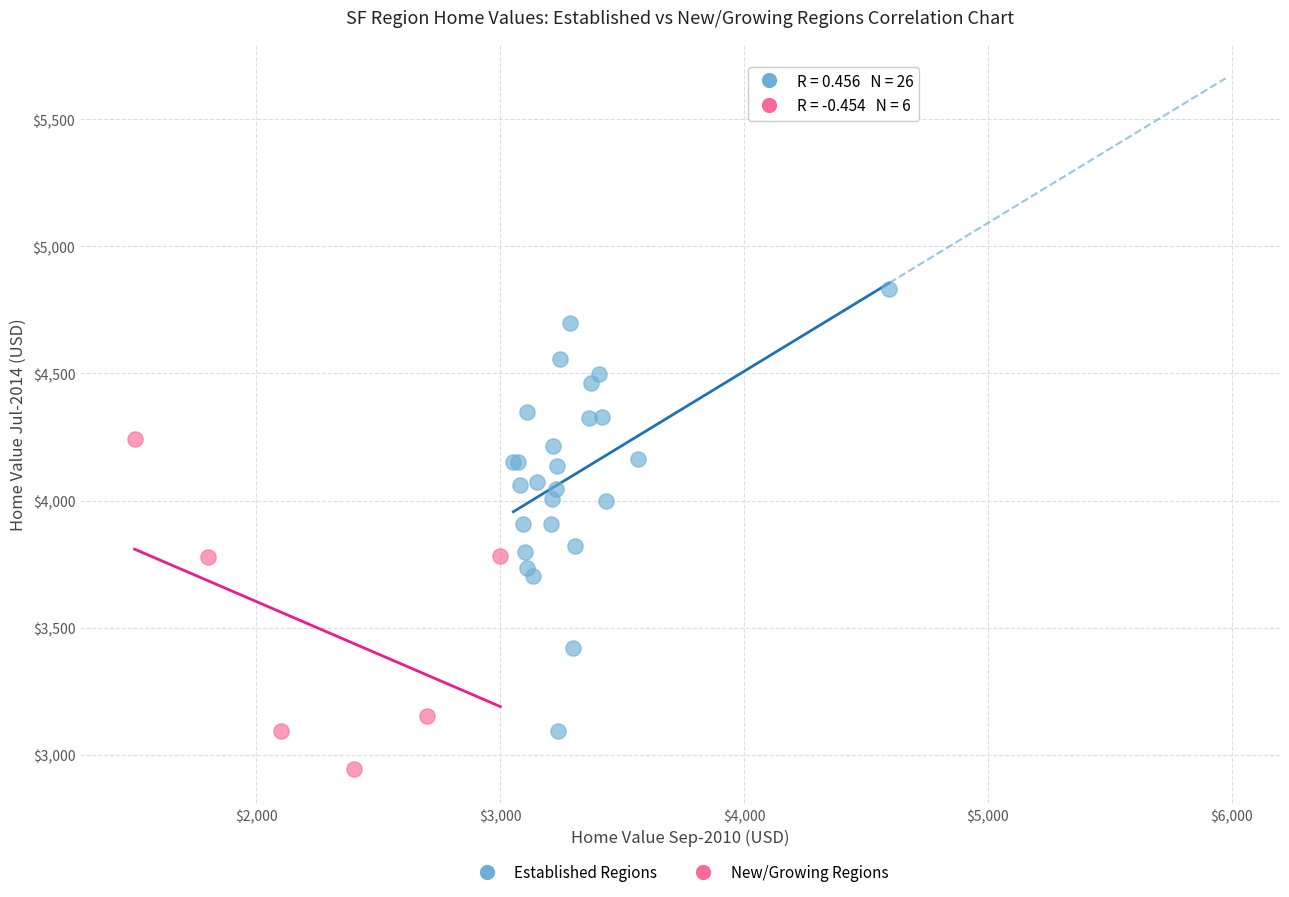

Which series contains the lowest Y value?

New/Growing Regions